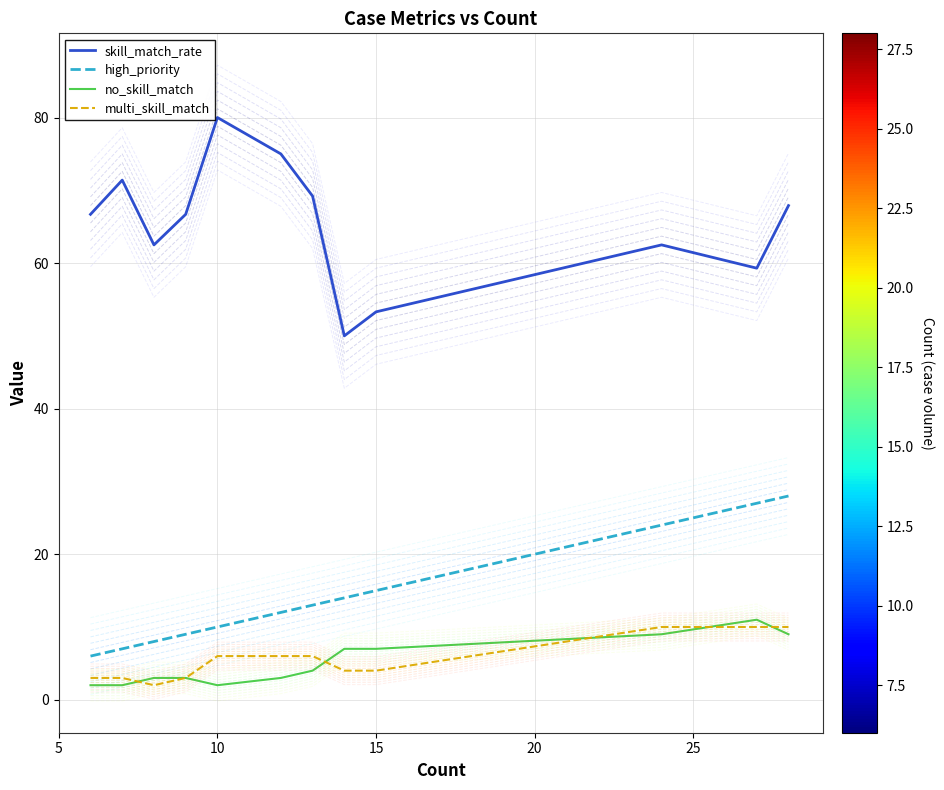

True or false: high_priority and multi_skill_match cross at least once.

False